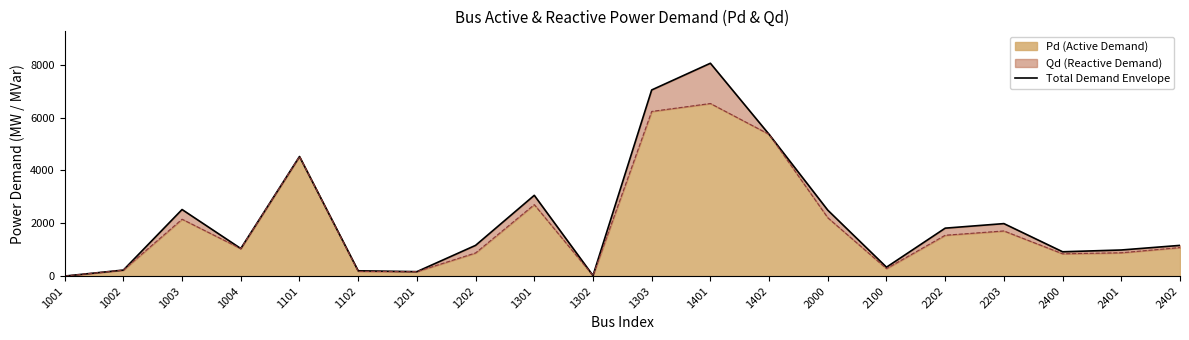

How many values are below 1162?

10